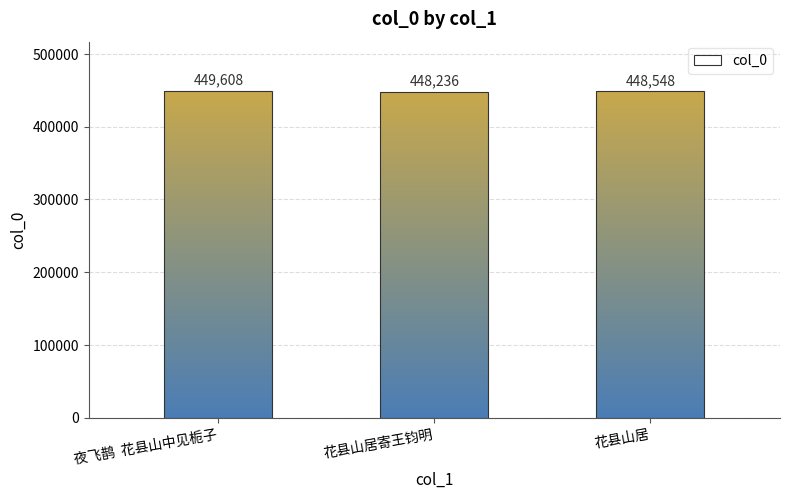

Approximately how many times larger is the value at 夜飞鹊  花县山中见栀子 compared to 花县山居寄王钧明?

1.0